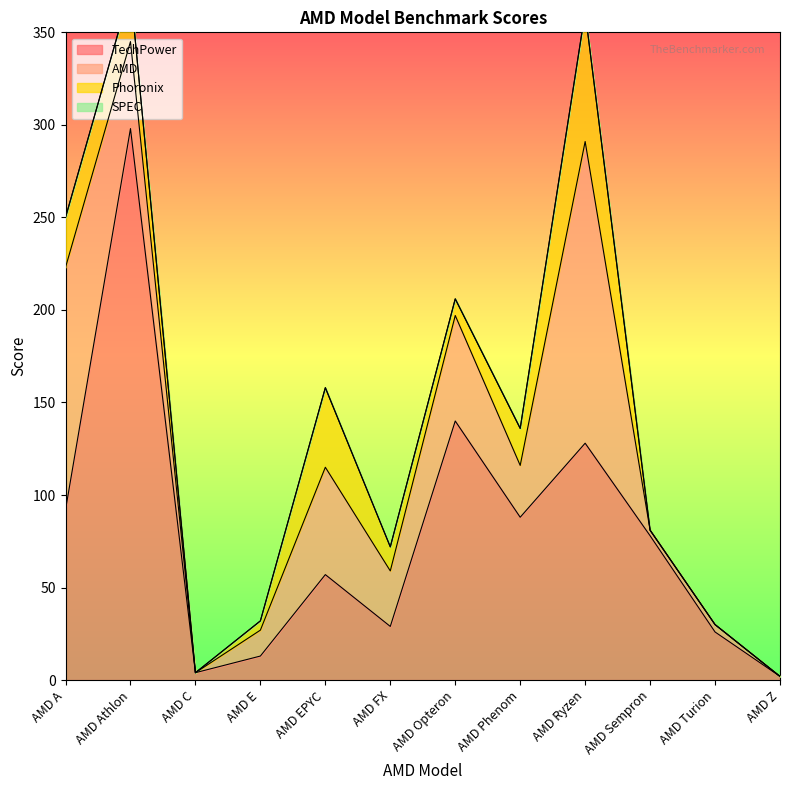

List the series in order of their peak value, lowest first.

SPEC, Phoronix, AMD, TechPower